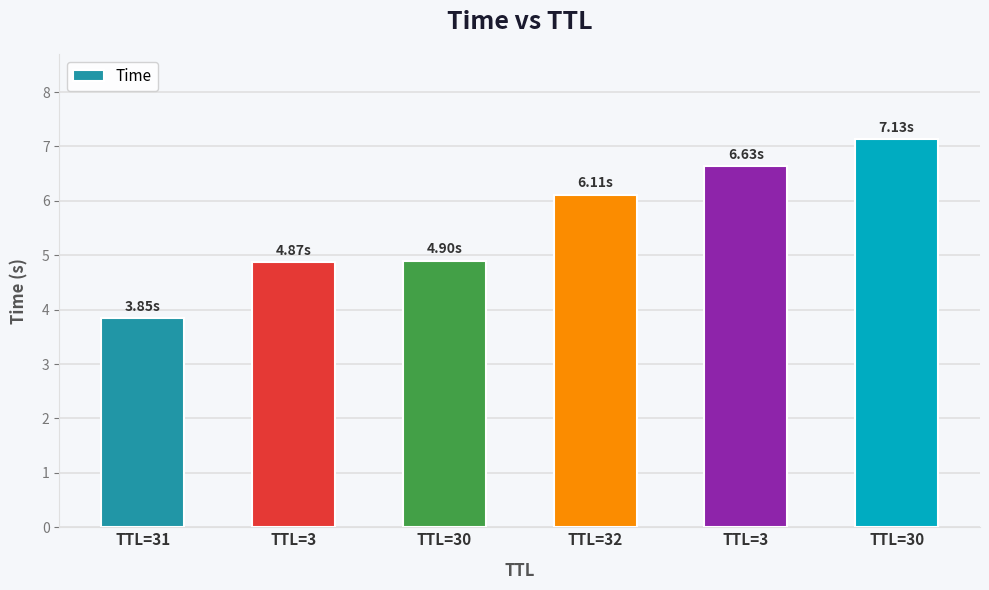

What is the sum of all values?

33.5